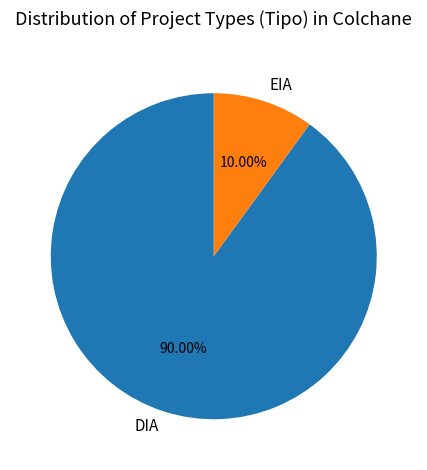

Is it true that EIA is 10% of the pie?

True